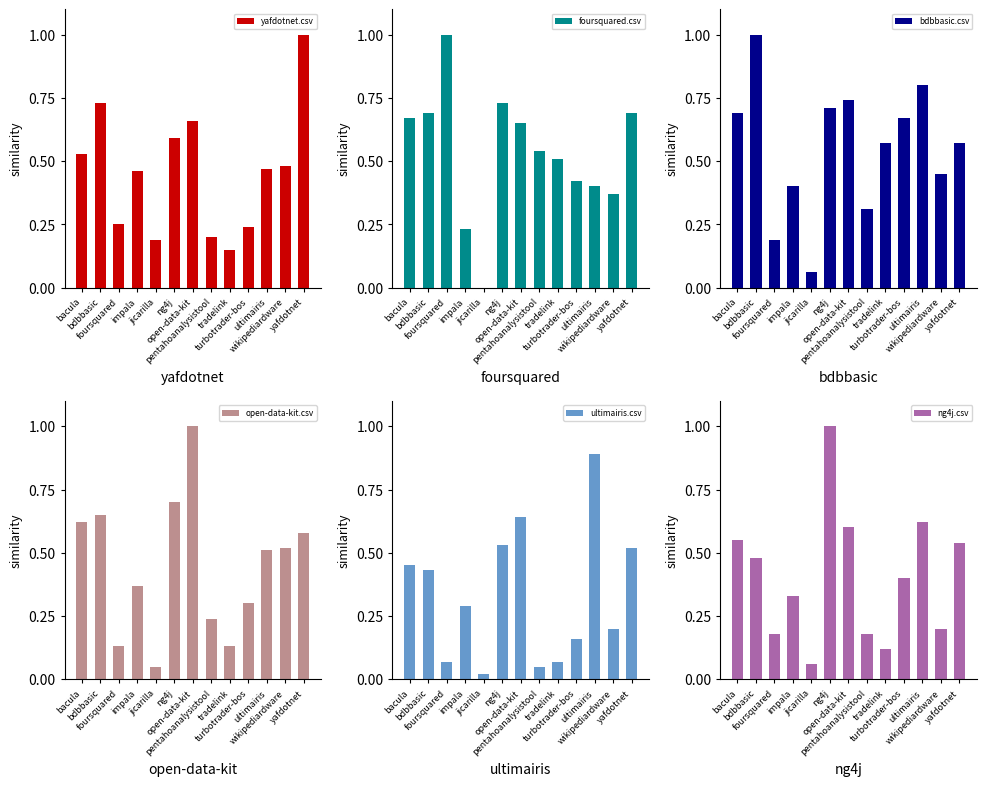

What is the difference between the second highest and second lowest values in the ultimairis.csv series?

0.6